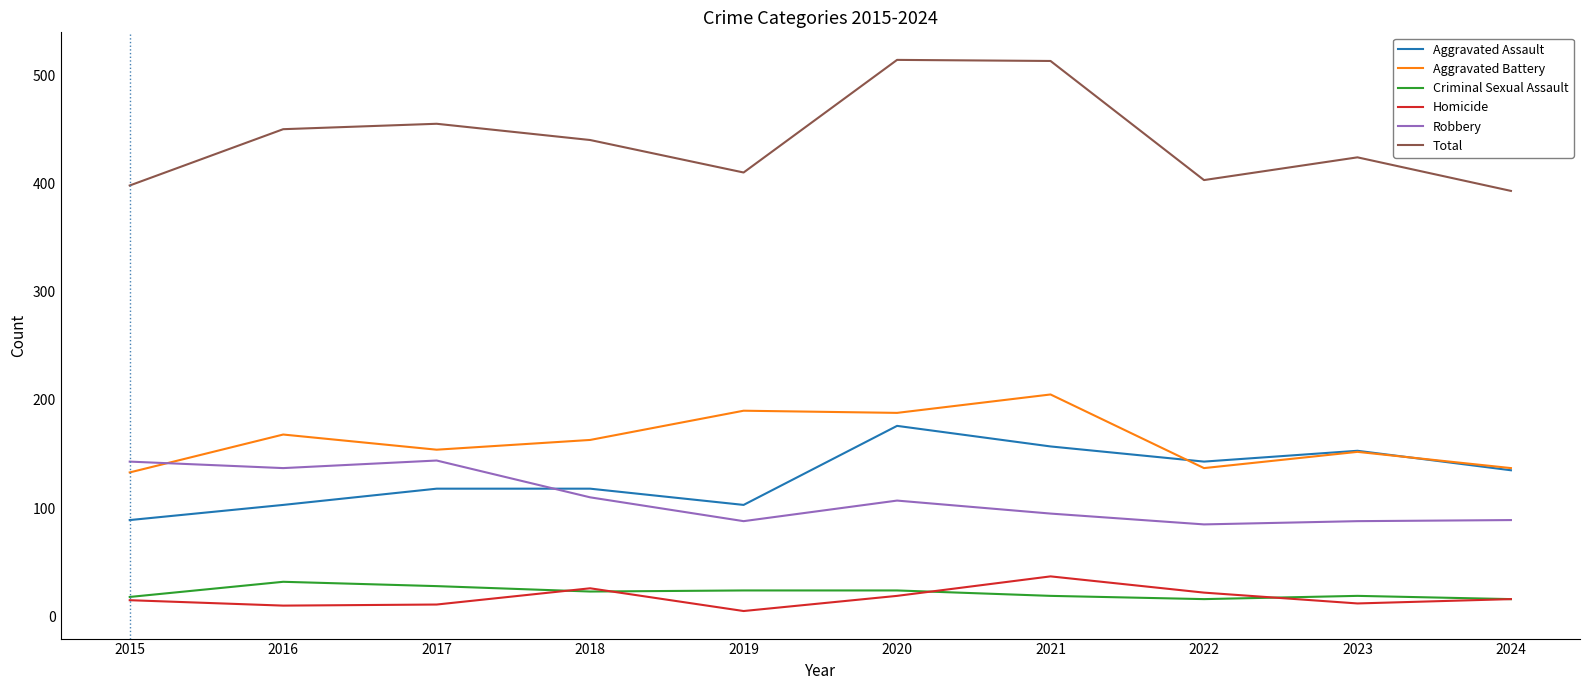

What are all the series names shown in the legend?

Aggravated Assault, Aggravated Battery, Criminal Sexual Assault, Homicide, Robbery, Total